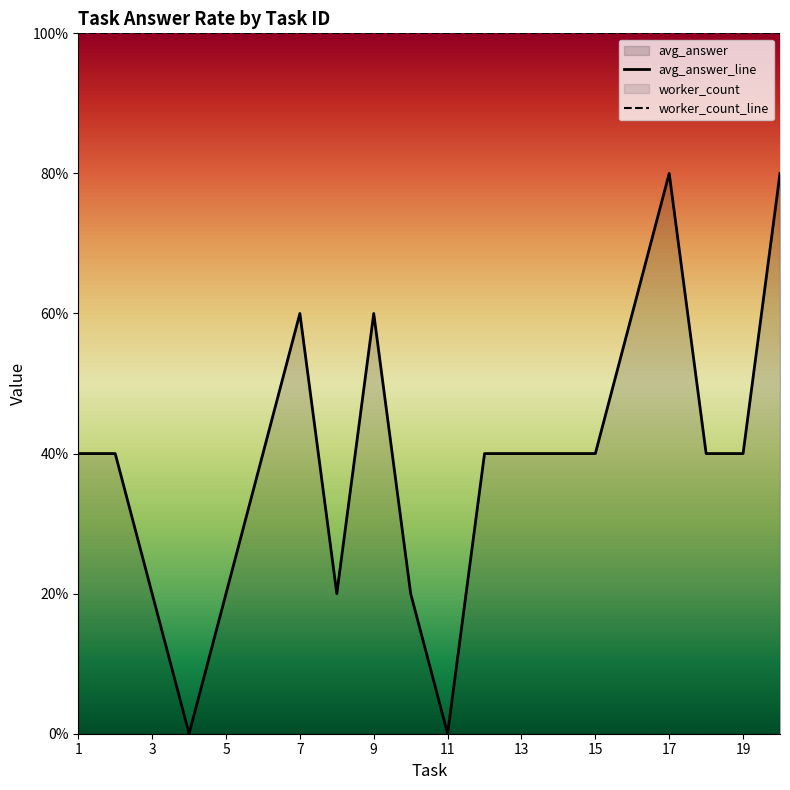

True or false: worker_count_line and avg_answer_line cross at least once.

False